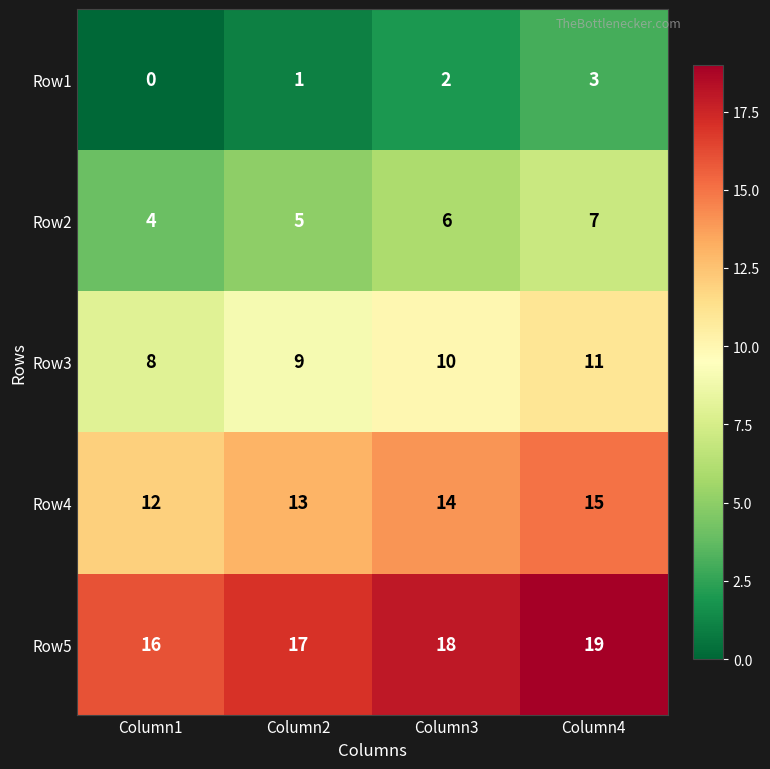

At which category does the chart reach its peak across all series?

Column4